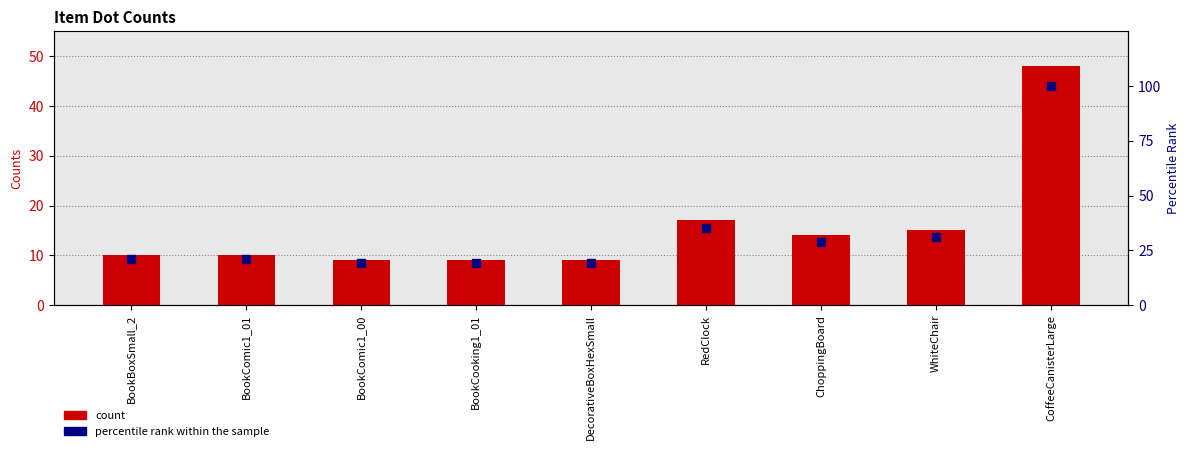

Is the value of count at BookBoxSmall_2 greater than the value of percentile rank within the sample at BookCooking1_01?

No